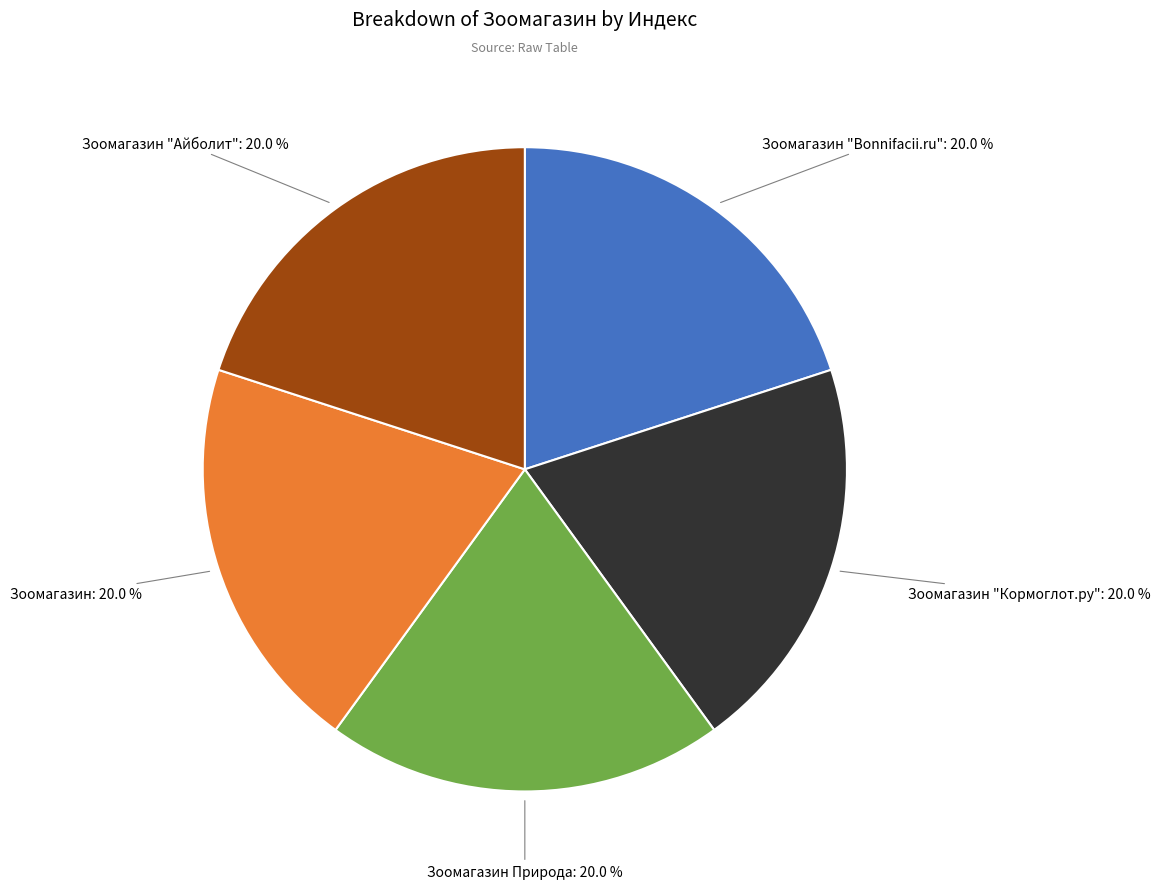

Approximately how many times larger is the value at Зоомагазин "Айболит" compared to Зоомагазин?

1.0